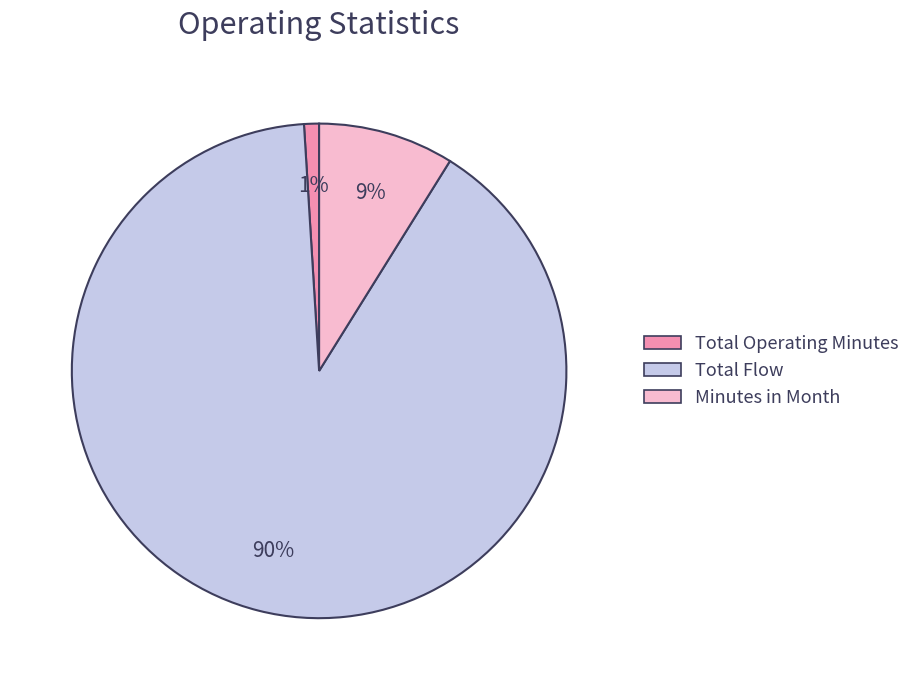

To the nearest percent, what is the average slice percentage?

33%